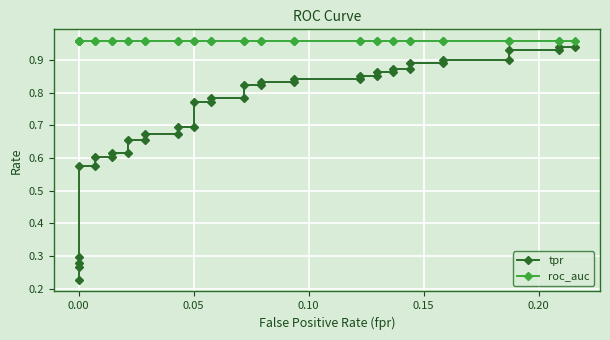

List the series in order of their overall mean, lowest first.

tpr, roc_auc